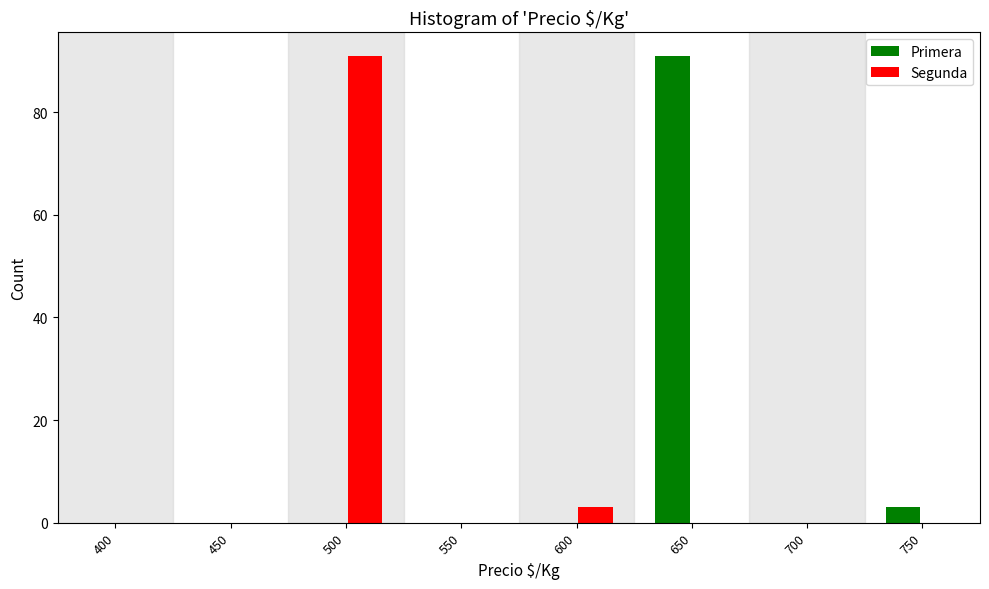

Reading right to left, extract all data points from this chart.

Primera: 750=3	700=0	650=91	600=0	550=0	500=0	450=0	400=0
Segunda: 750=0	700=0	650=0	600=3	550=0	500=91	450=0	400=0